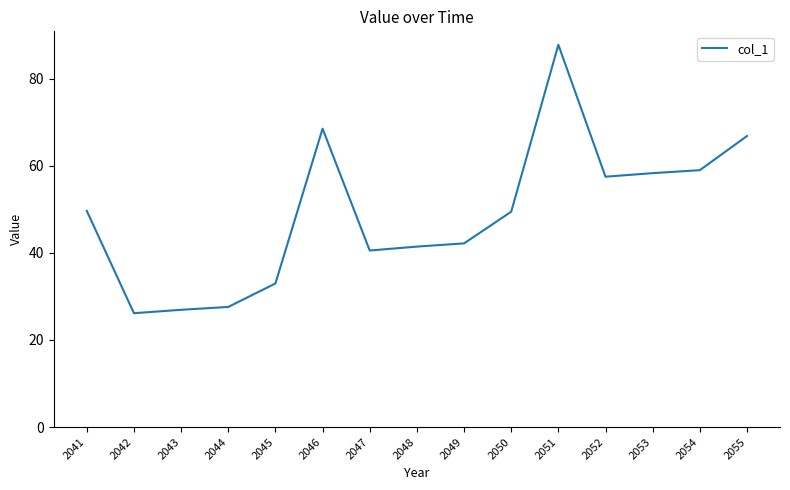

What is the change in value from 2049 to 2050?

+7.3